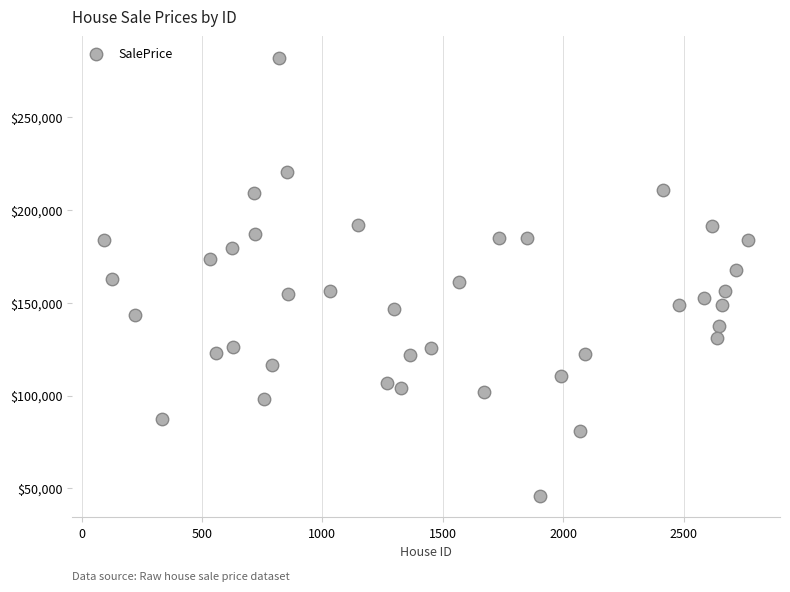

What is the range of Y values (max minus min)?

235862.9